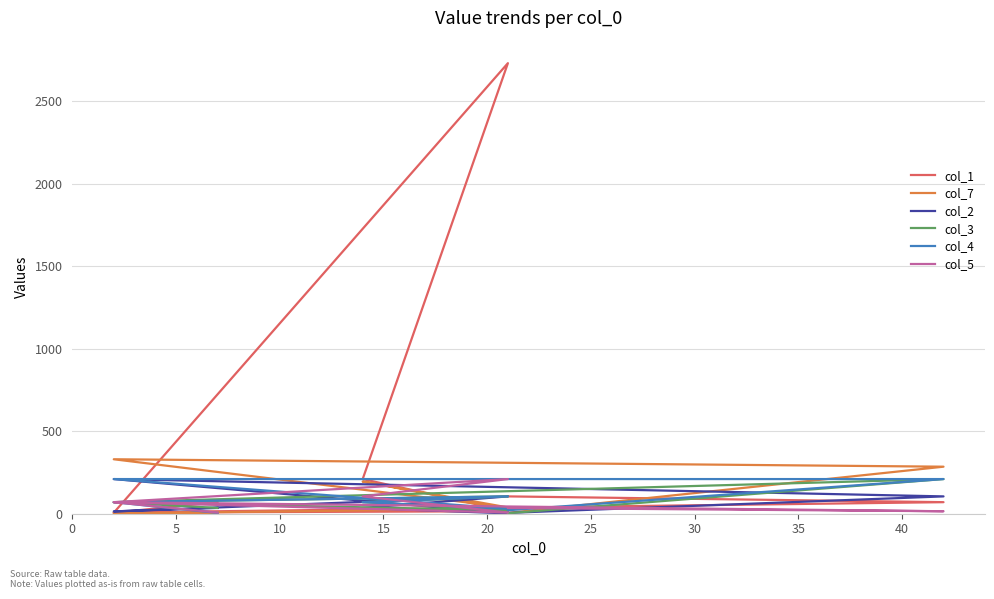

How many values in the col_4 series are below 70?

3